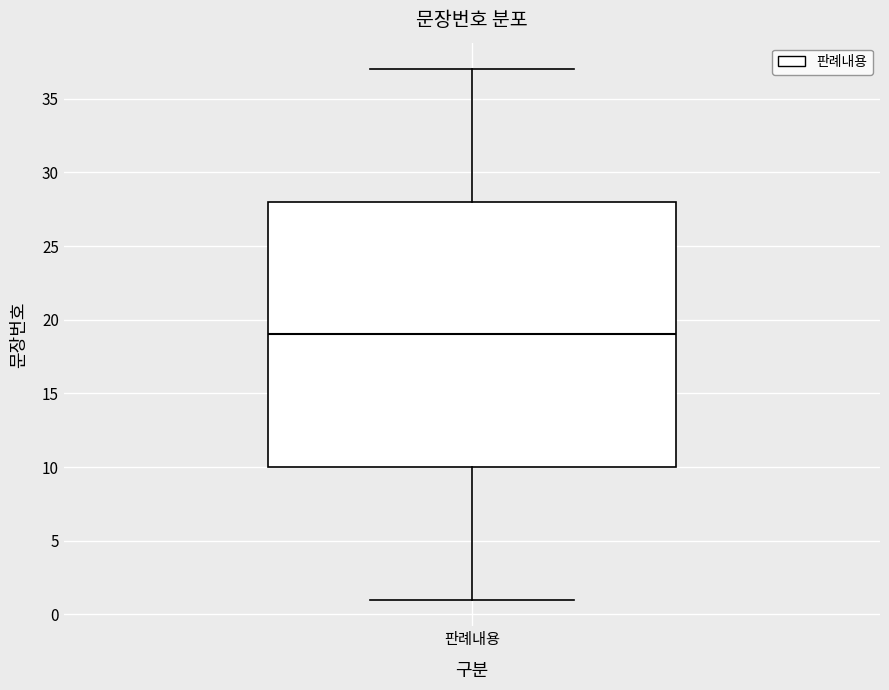

Transcribe this box plot: give where the median line is, the range the box spans, and where the two whiskers end, as read against the y-axis. The values are not printed on the chart, so give them approximately, as read against the axis.

median 19, box 10 to 28, whiskers 1 to 37